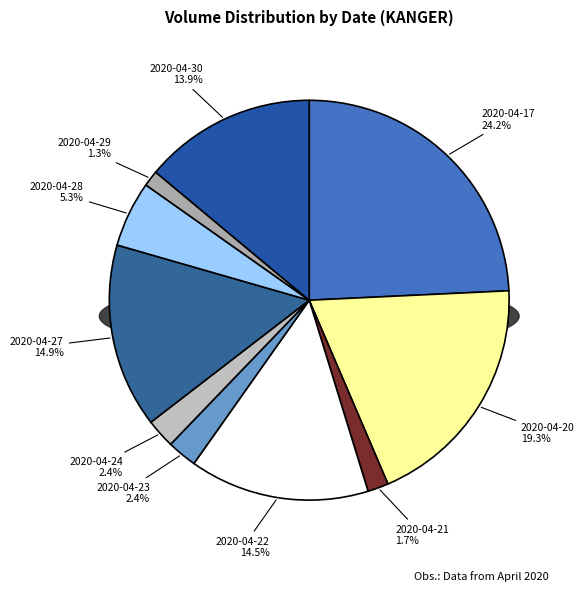

Rank the categories by value from lowest to highest.

2020-04-29, 2020-04-21, 2020-04-24, 2020-04-23, 2020-04-28, 2020-04-30, 2020-04-22, 2020-04-27, 2020-04-20, 2020-04-17